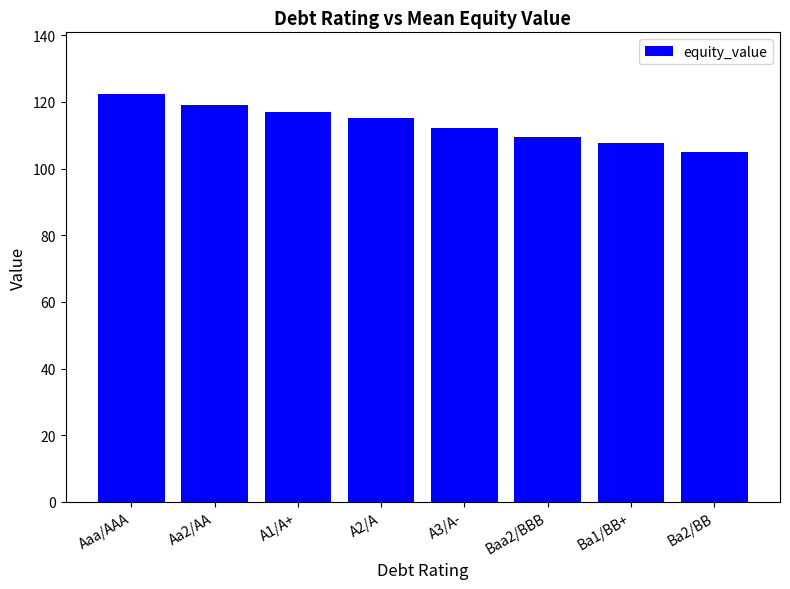

Reading left to right, transcribe all the data shown in this chart.

Aaa/AAA=122.5	Aa2/AA=119.0	A1/A+=117.0	A2/A=115.1	A3/A-=112.3	Baa2/BBB=109.5	Ba1/BB+=107.7	Ba2/BB=105.0